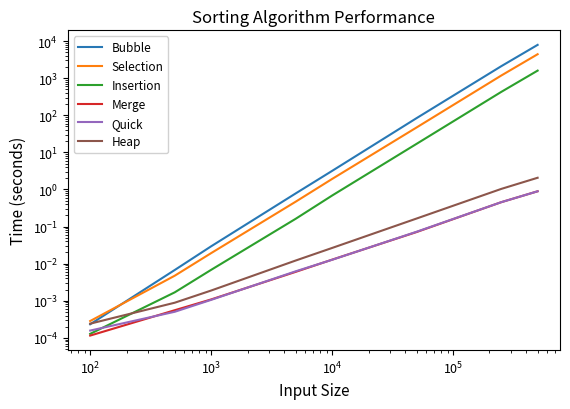

What is the sum of all Selection values?

5649.5